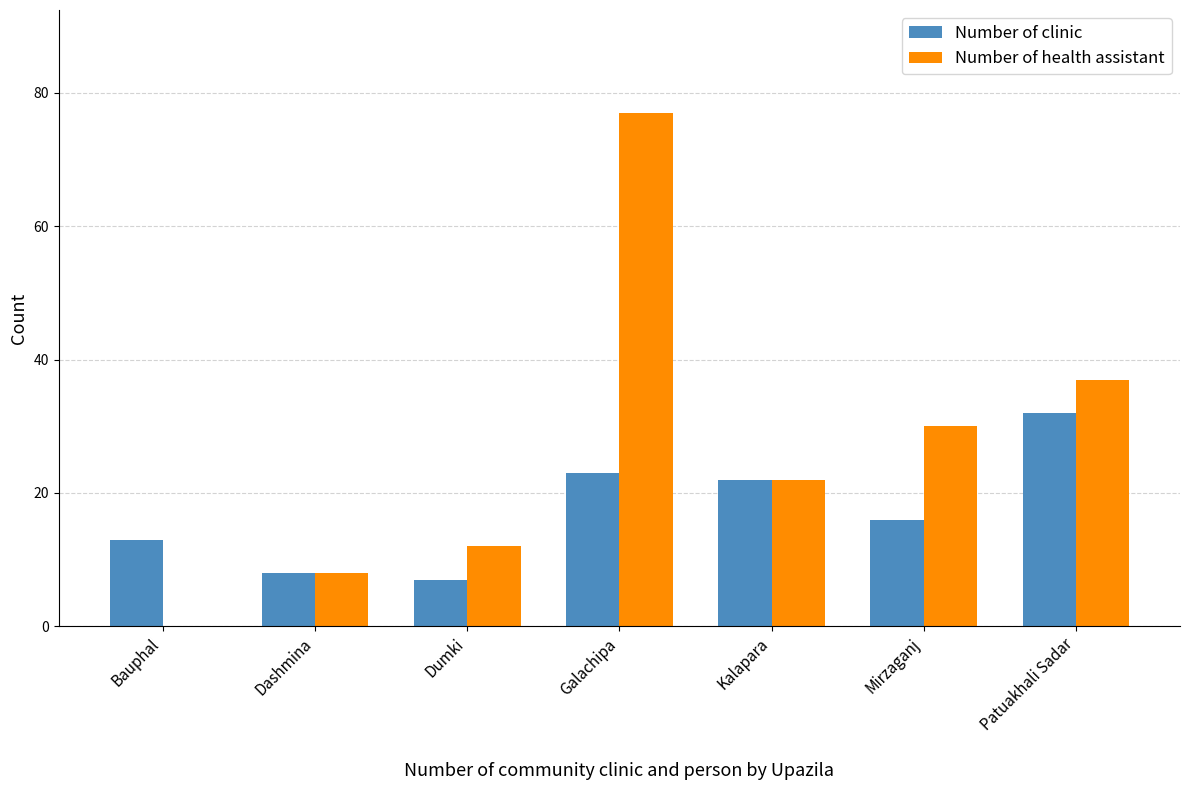

At which label does Number of health assistant first exceed 22?

Galachipa